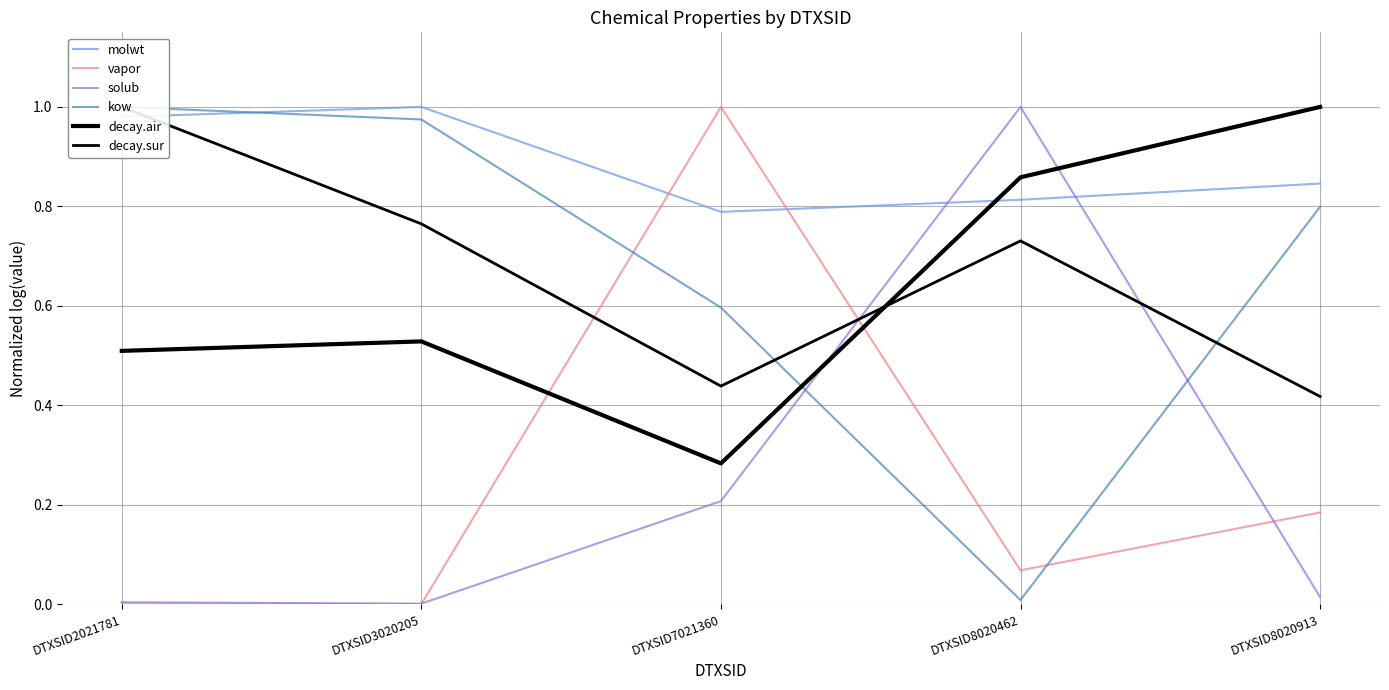

True or false: vapor and kow cross at least once.

True